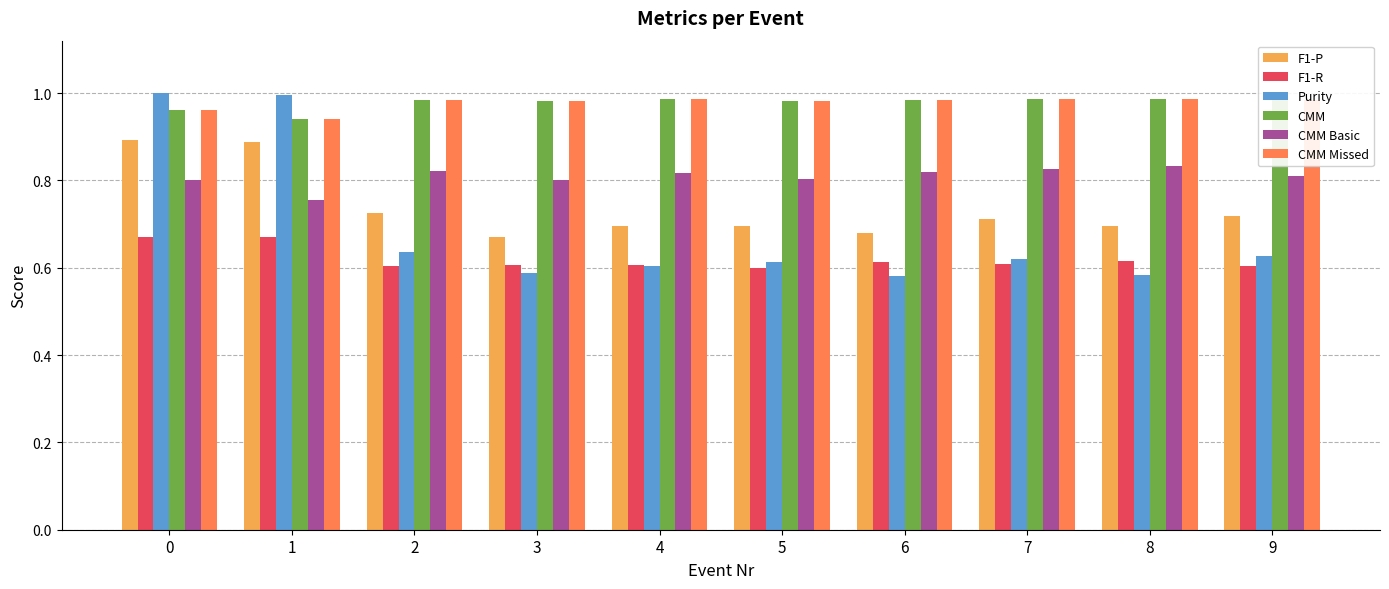

What is the difference between the F1-P values at 0 and 2?

0.2